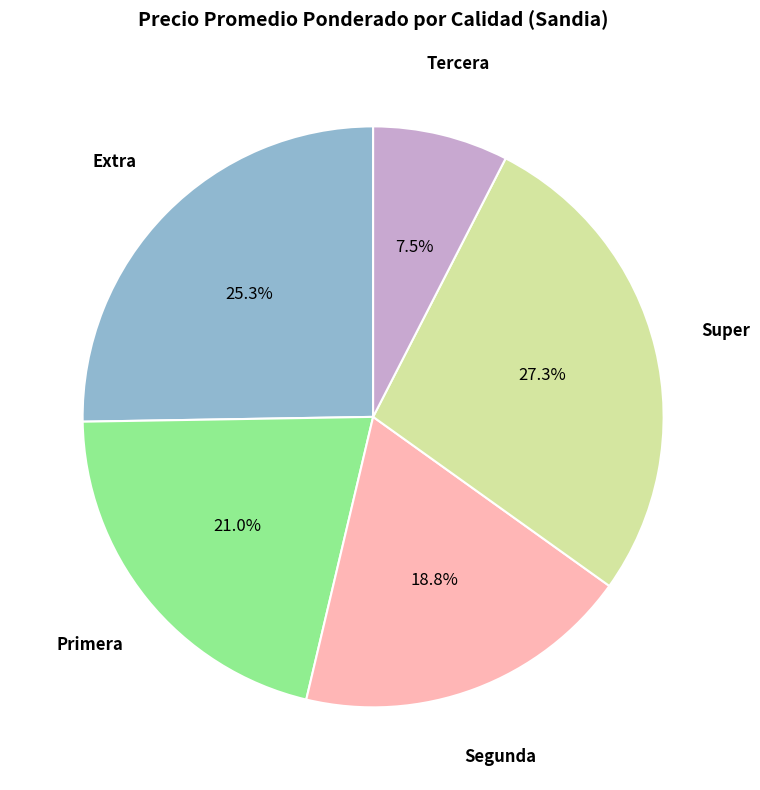

How many slices are in this pie chart?

5